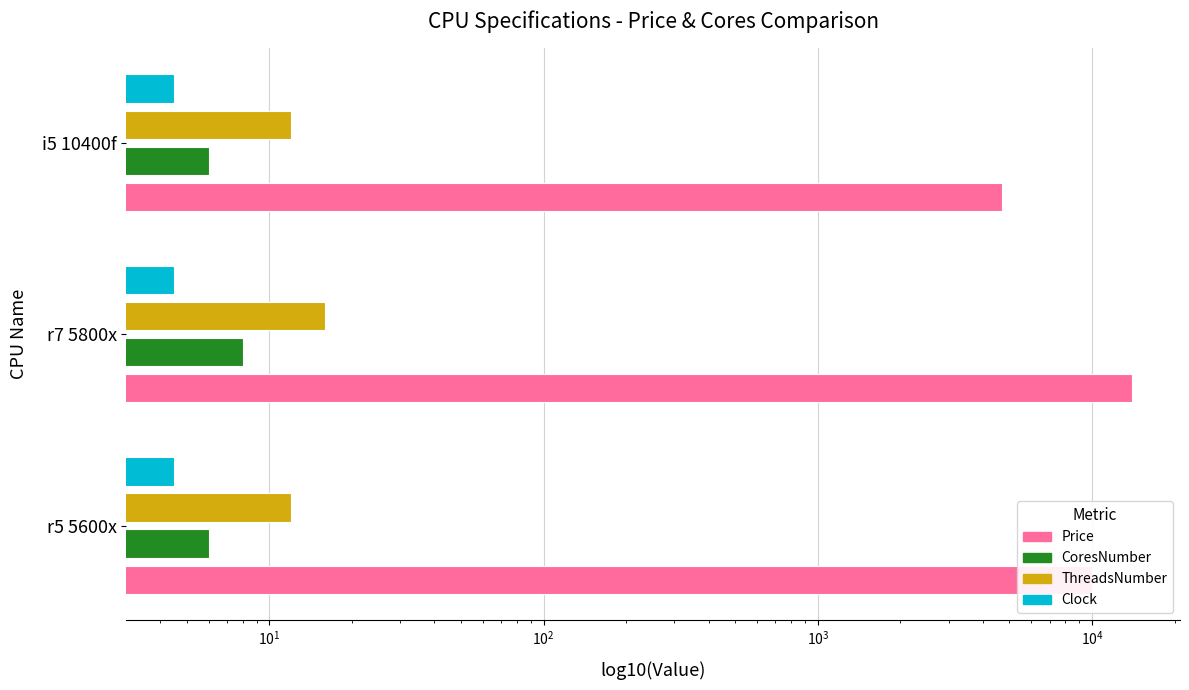

List the series in order of their peak value, highest first.

Price, ThreadsNumber, CoresNumber, Clock